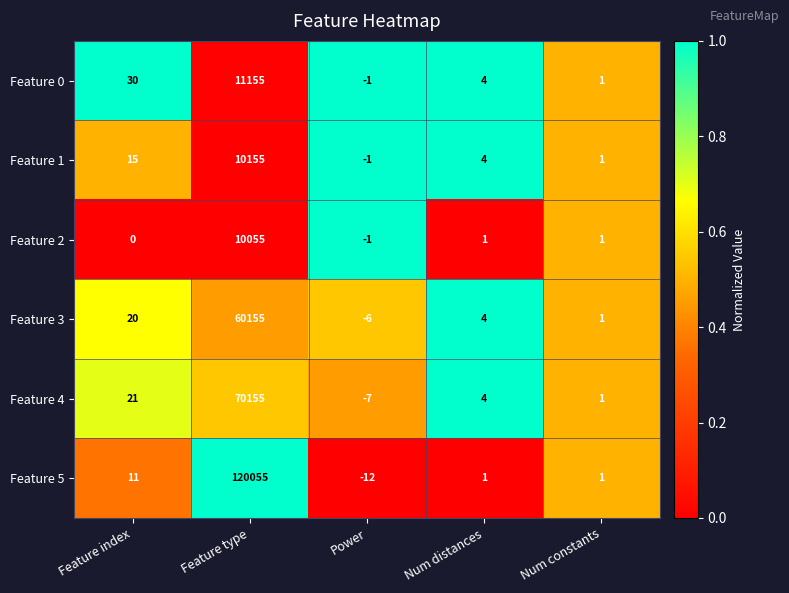

Reading right to left, transcribe all the data shown in this chart.

Feature 0: Num constants=1	Num distances=4	Power=-1	Feature type=11155	Feature index=30
Feature 1: Num constants=1	Num distances=4	Power=-1	Feature type=10155	Feature index=15
Feature 2: Num constants=1	Num distances=1	Power=-1	Feature type=10055	Feature index=0
Feature 3: Num constants=1	Num distances=4	Power=-6	Feature type=60155	Feature index=20
Feature 4: Num constants=1	Num distances=4	Power=-7	Feature type=70155	Feature index=21
Feature 5: Num constants=1	Num distances=1	Power=-12	Feature type=120055	Feature index=11